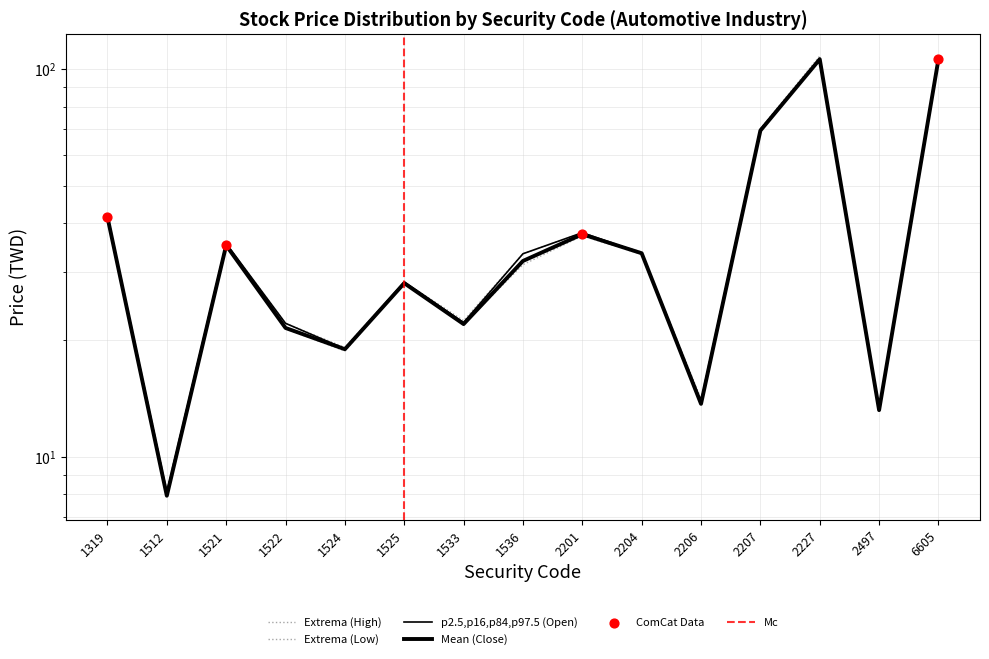

At how many categories does at least one series exceed 61?

3